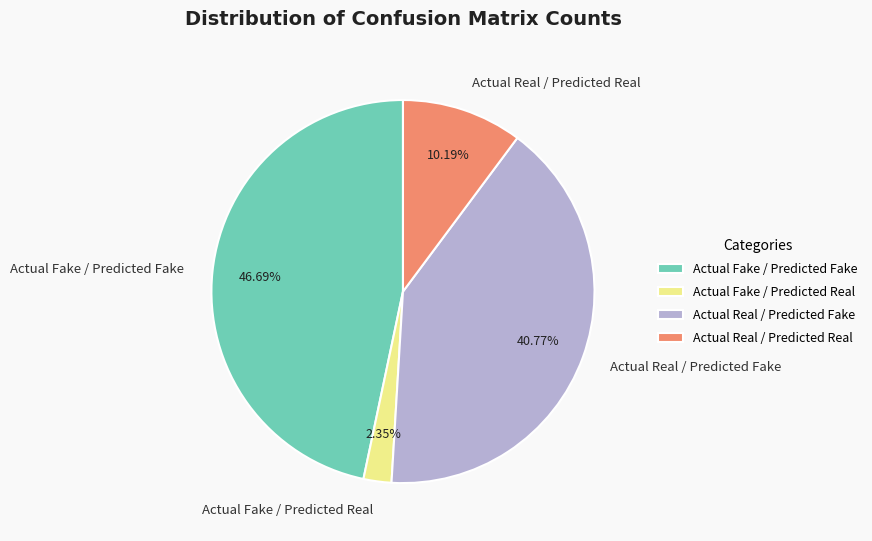

To the nearest percent, what portion does Actual Real / Predicted Fake represent?

41%